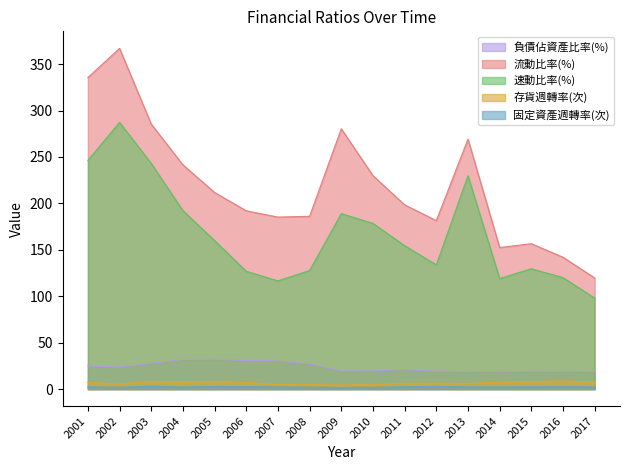

True or false: 固定資產週轉率(次) and 速動比率(%) intersect in this chart.

False